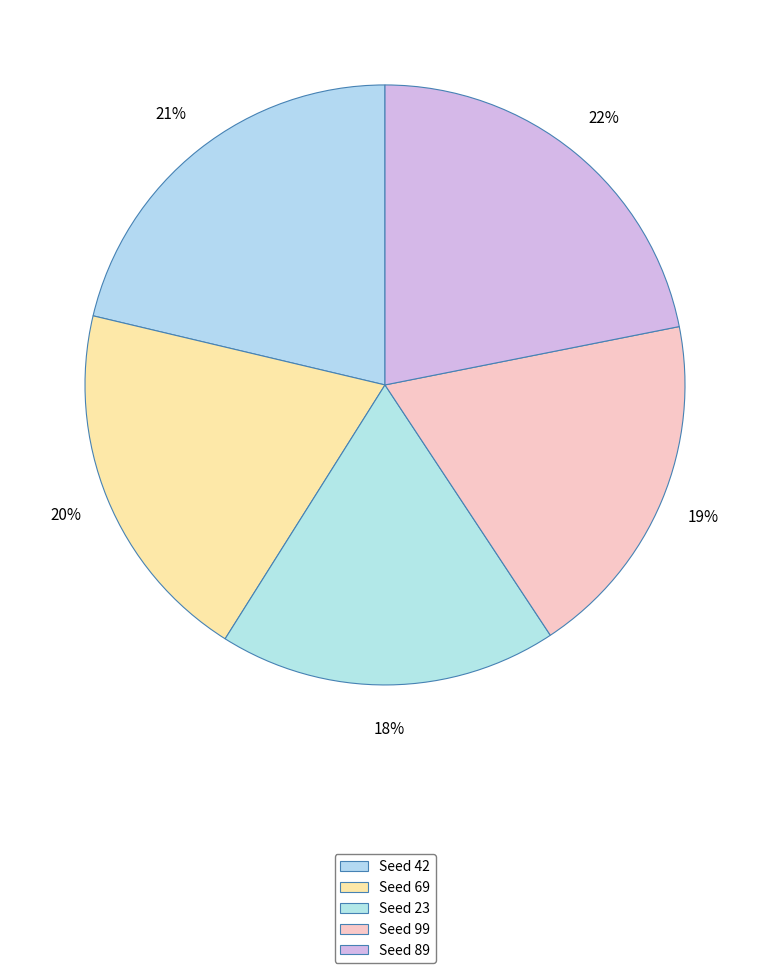

Rank the categories by value from lowest to highest.

Seed 23, Seed 99, Seed 69, Seed 42, Seed 89